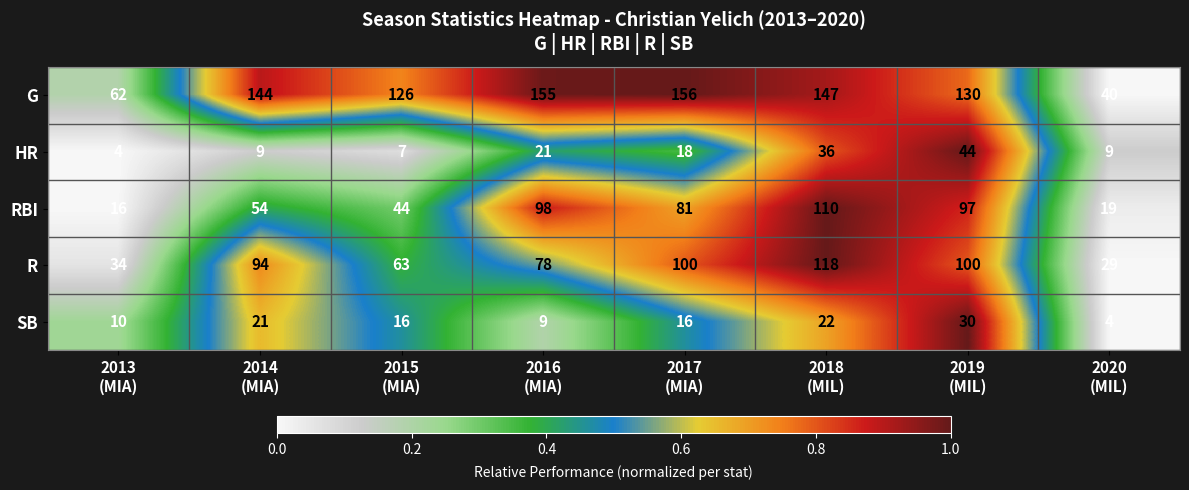

Which series has the widest spread of values?

G